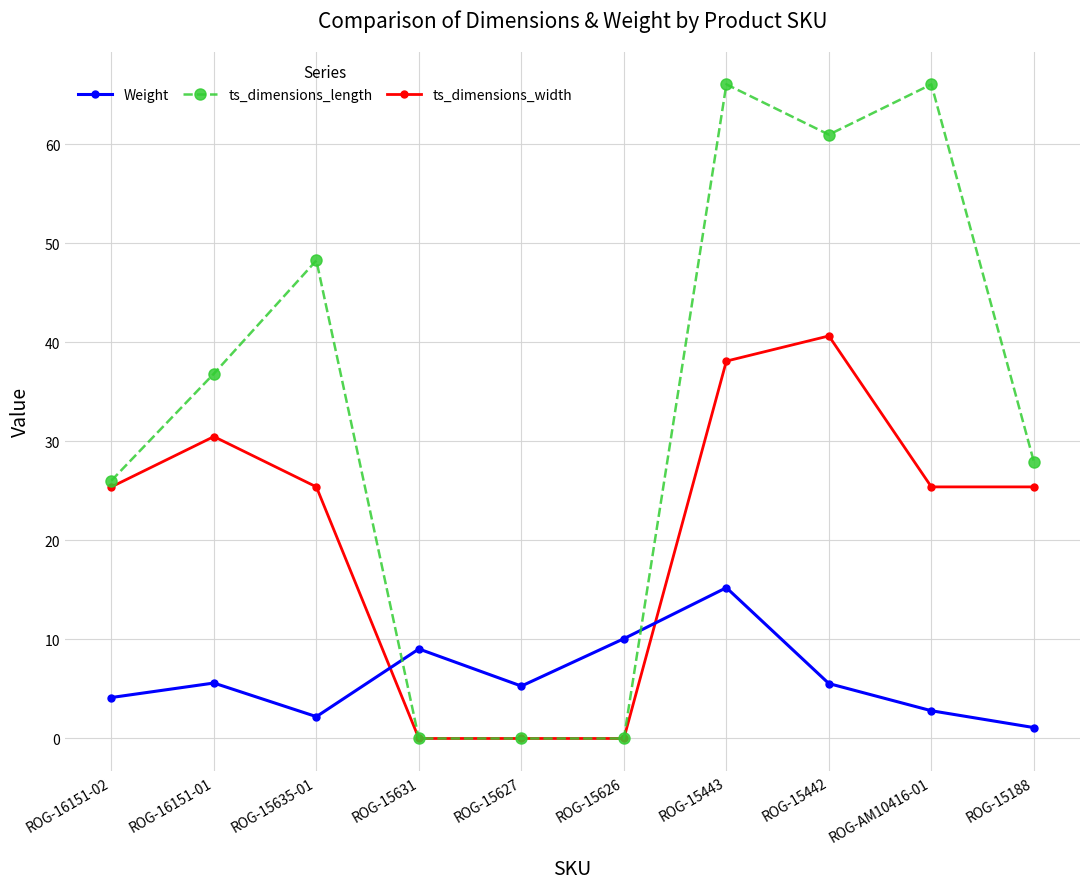

List the series in order of their overall mean, highest first.

ts_dimensions_length, ts_dimensions_width, Weight